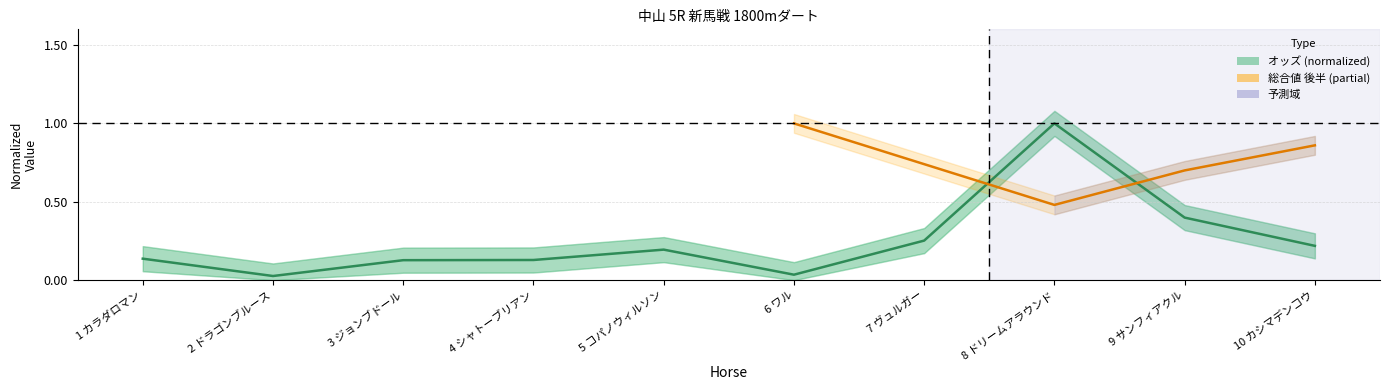

What position from the left is 7 ヴュルガー?

7